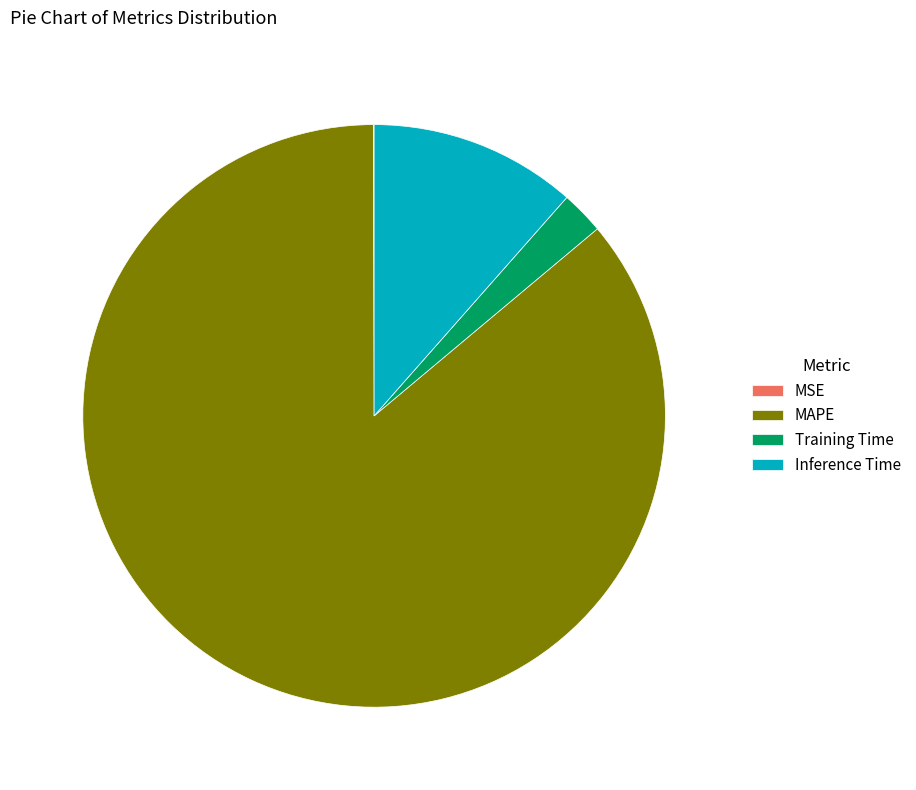

What is the majority slice?

MAPE